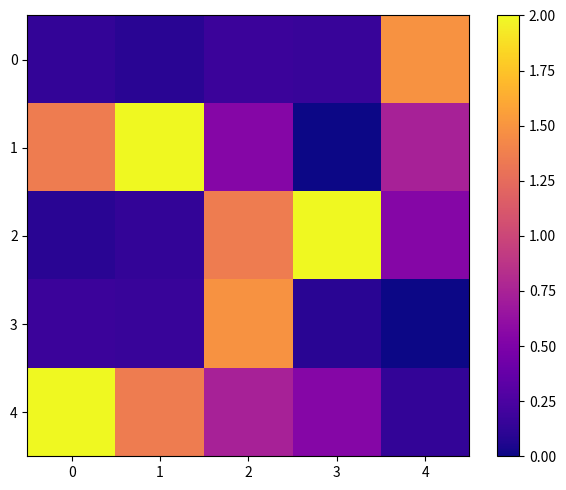

Between 0 and 4, which series saw the biggest shift?

4